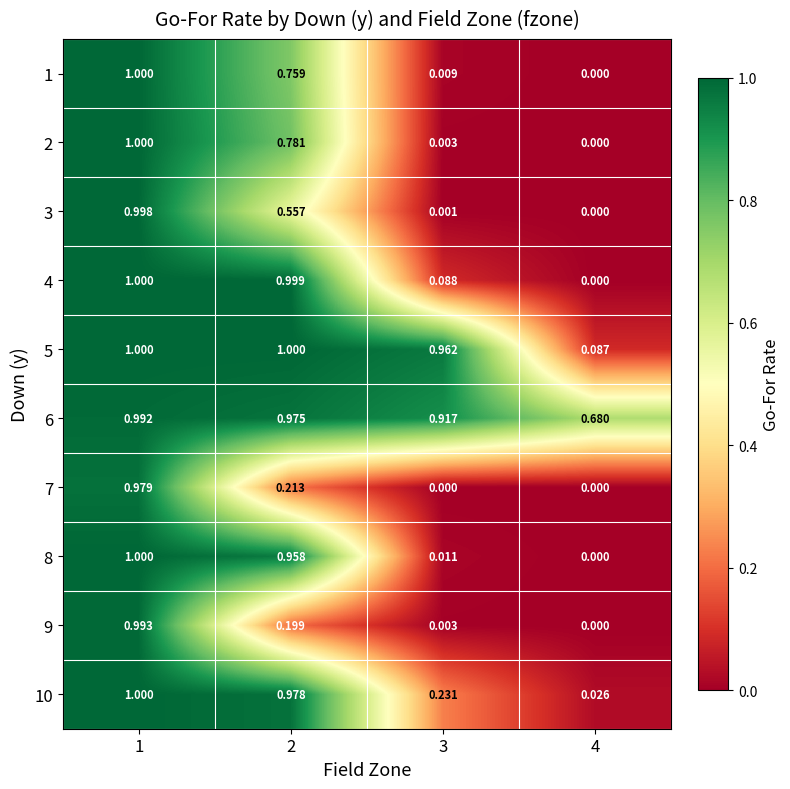

Is the value of 6 at 4 greater than the value of 5 at 3?

No